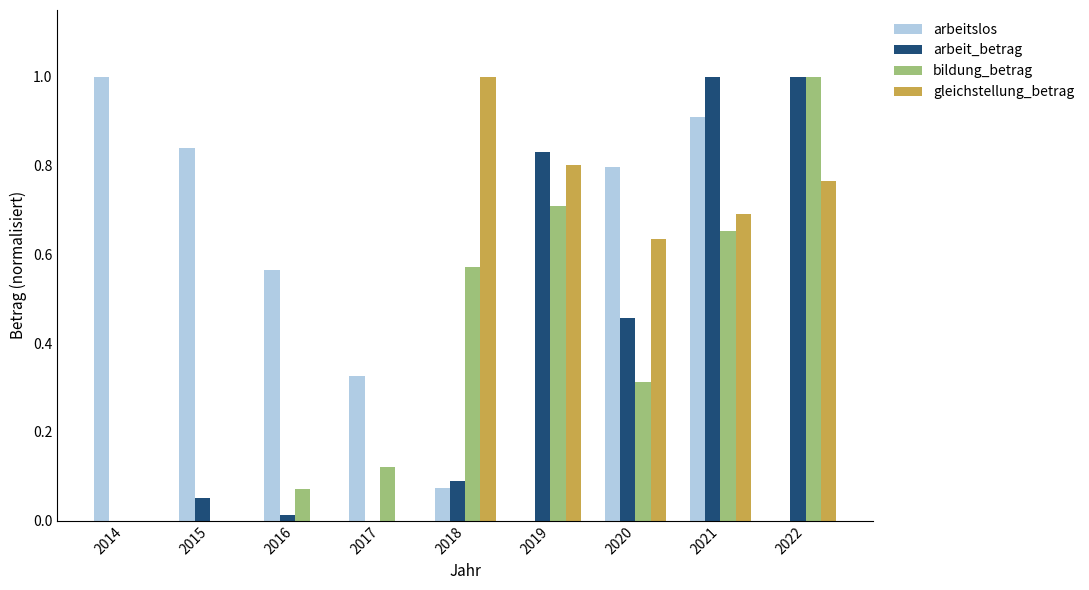

True or false: bildung_betrag has a value of 1.1 at 2019.

False